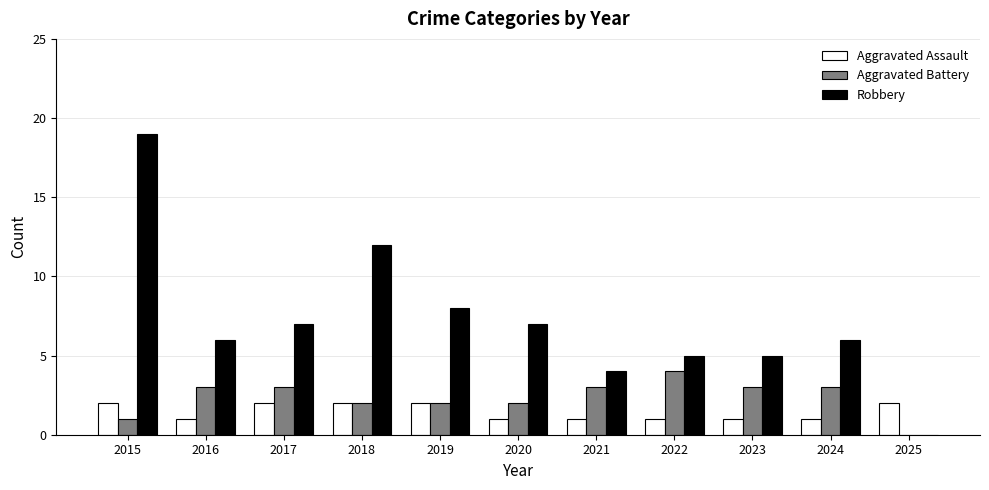

How many positive values does the Aggravated Battery series have?

10